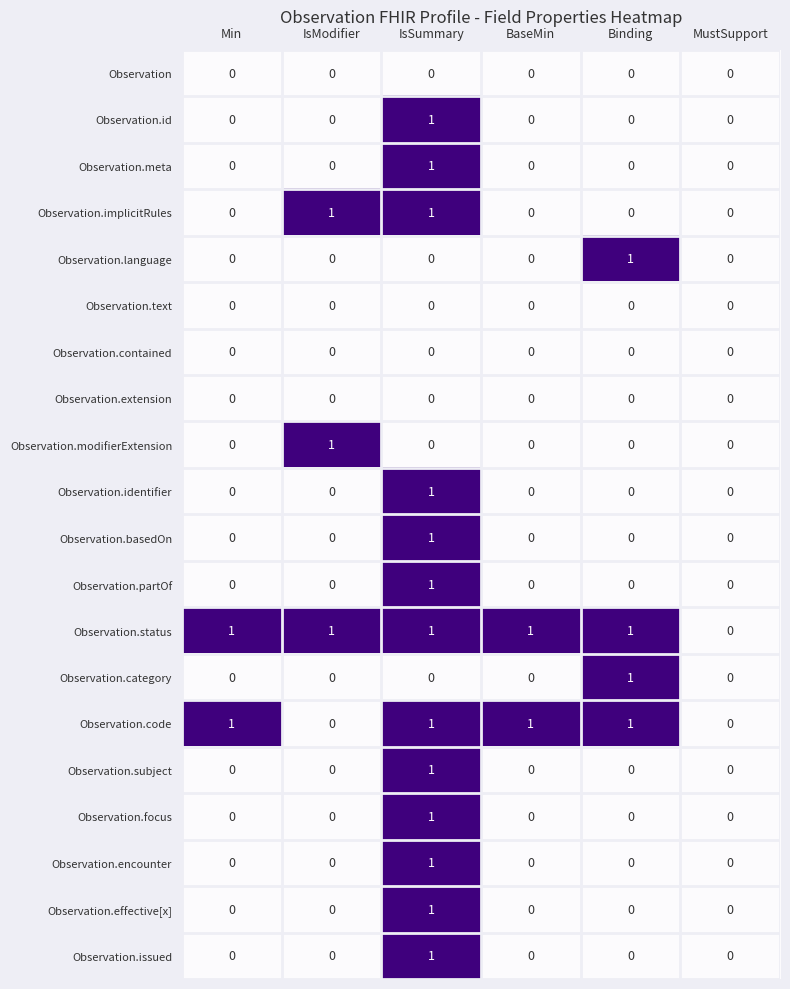

The value of Observation.identifier at Min is 1. True or false?

False